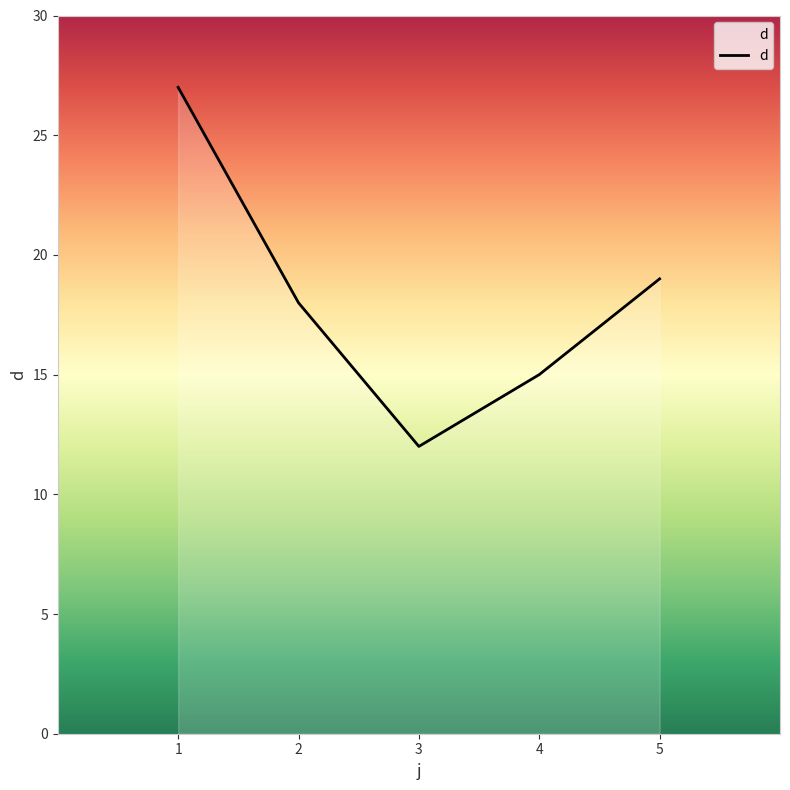

Is it true that the value at 3 is 17?

False